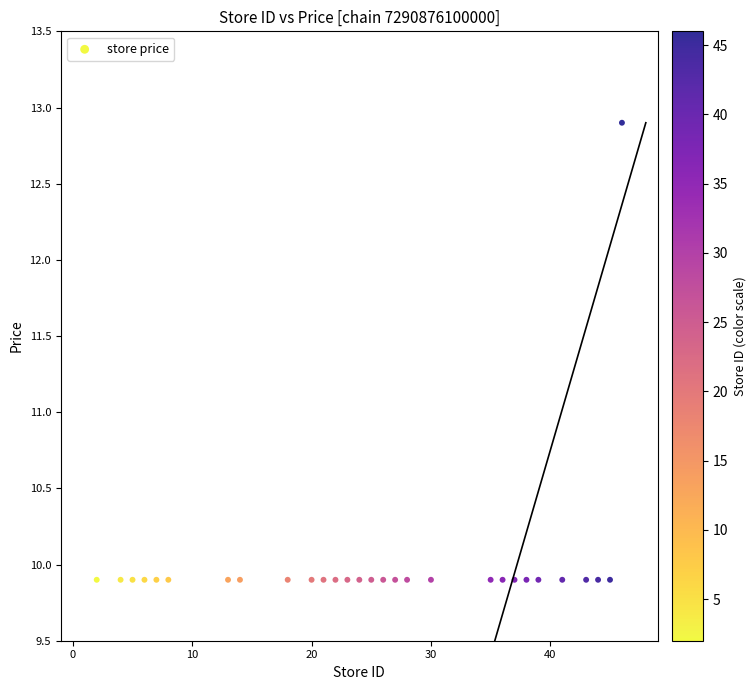

What is the range of Y values (max minus min)?

3.0